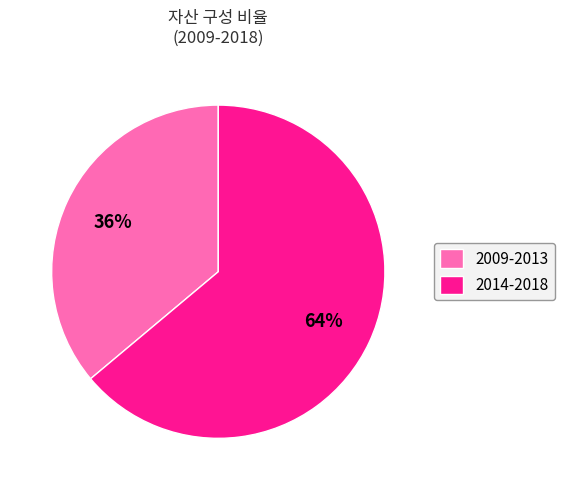

Approximately how many times larger is the value at 2014-2018 compared to 2009-2013?

1.8